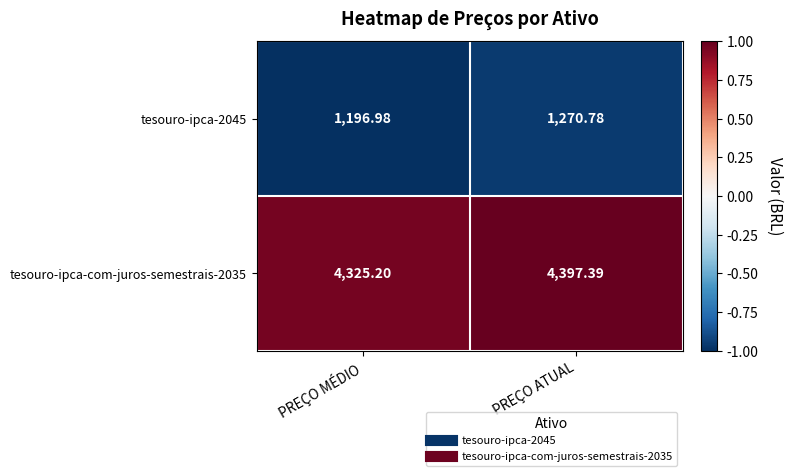

List the labels in order of tesouro-ipca-com-juros-semestrais-2035 value, smallest first.

PREÇO MÉDIO, PREÇO ATUAL